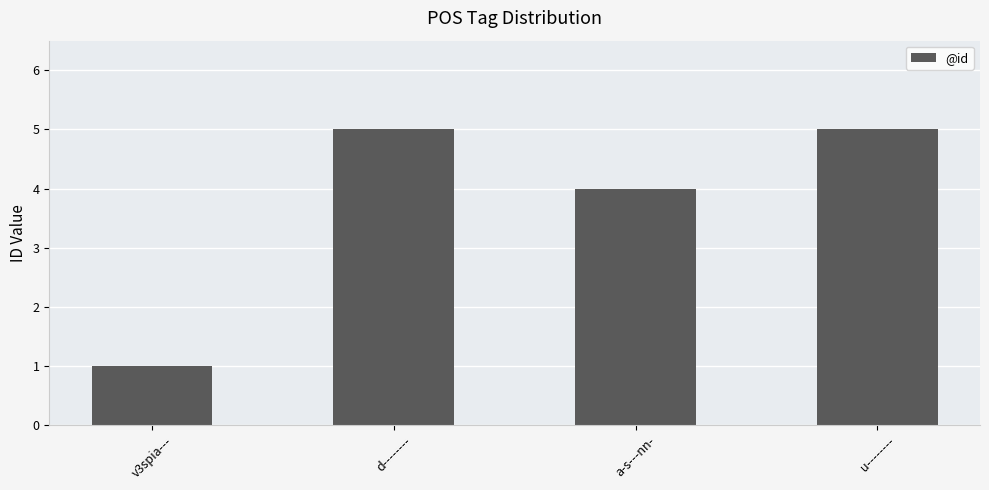

What is the value of the 2nd bar from the left?

5